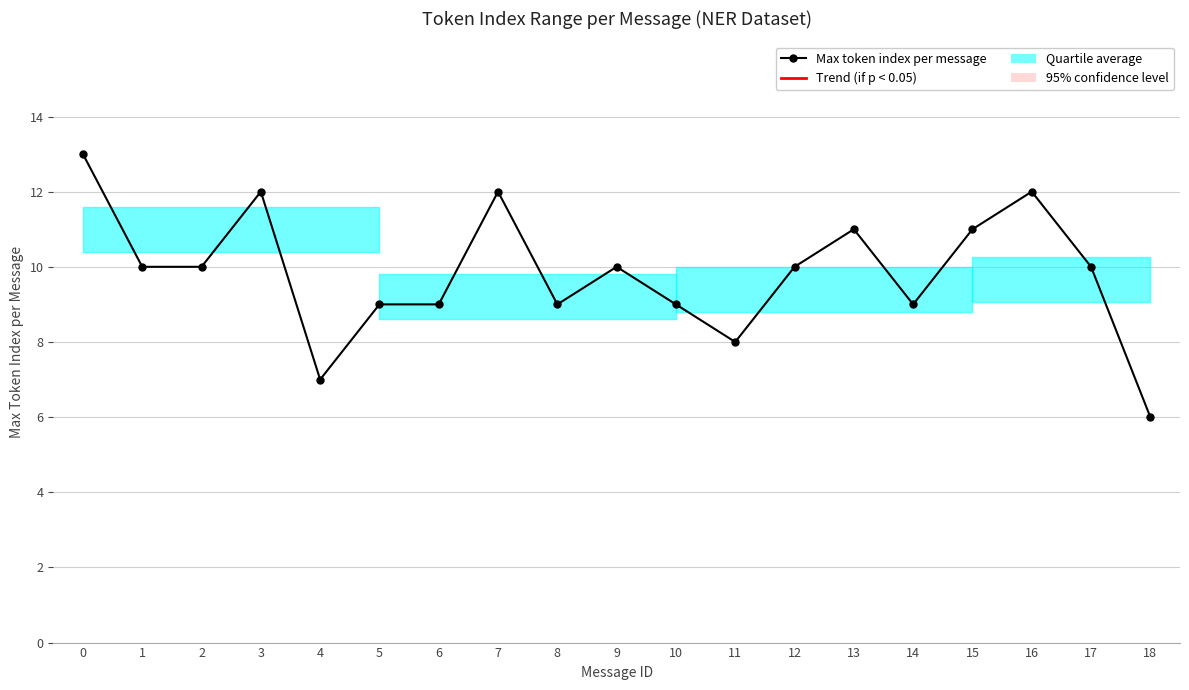

How many values are between 9 and 11?

12